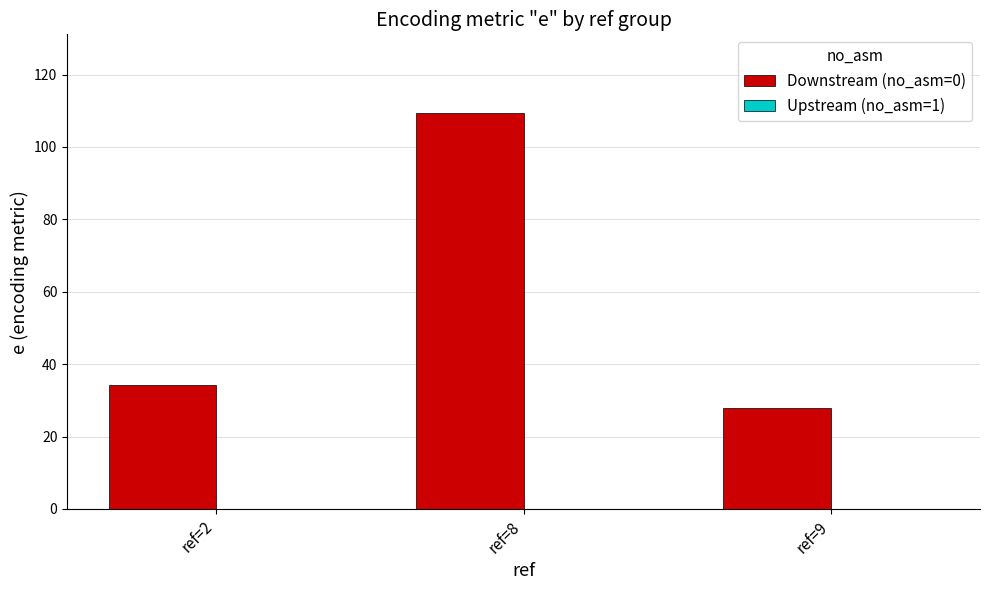

What is the difference between the Downstream (no_asm=0) values at ref=9 and ref=2?

6.4